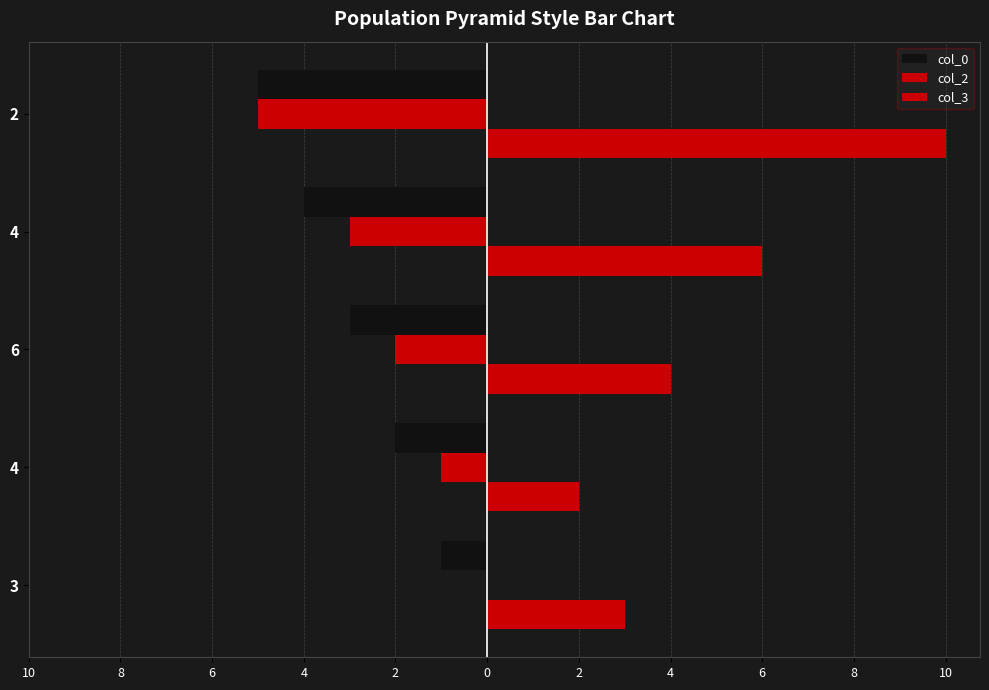

What are all the series names shown in the legend?

col_0, col_2, col_3